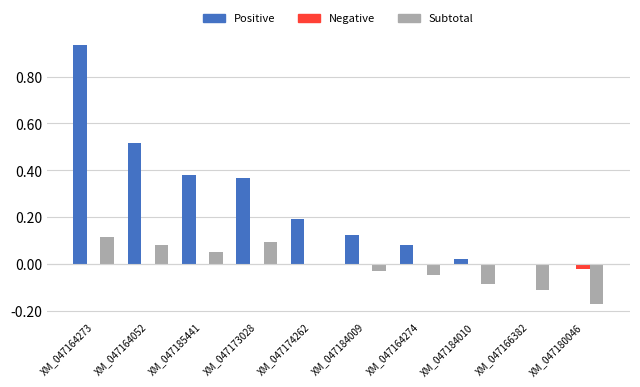

What is the sum of all Positive values?

2.6